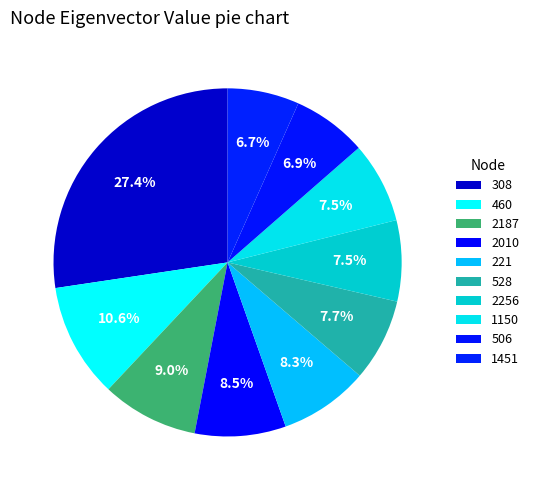

How many segments does this pie chart have?

10